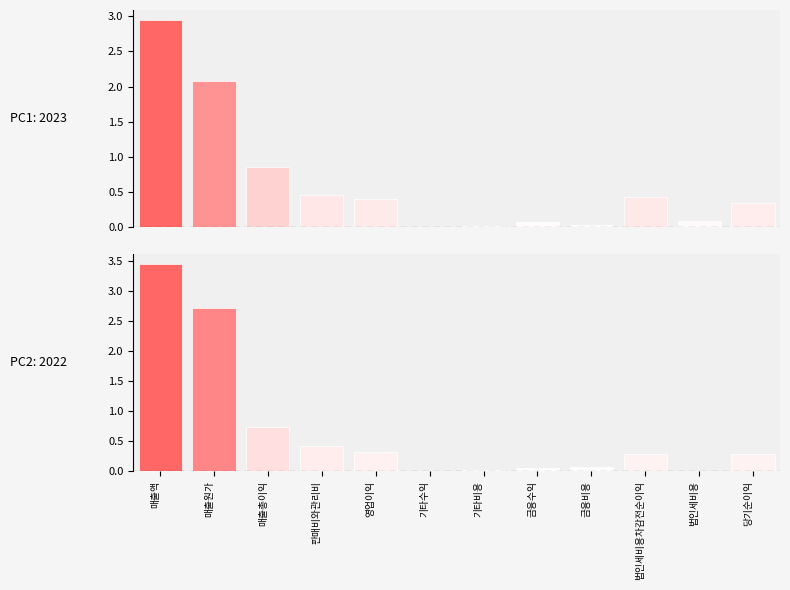

At which label does 2022 reach its peak?

매출액